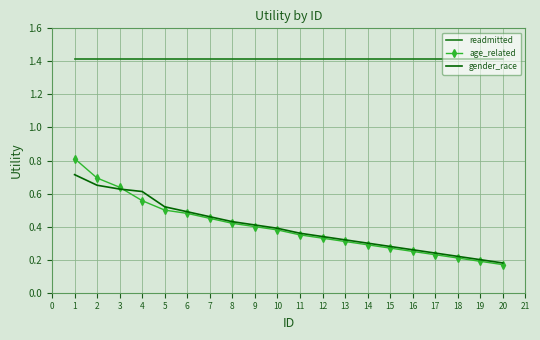

Count the number of data series in this chart.

3